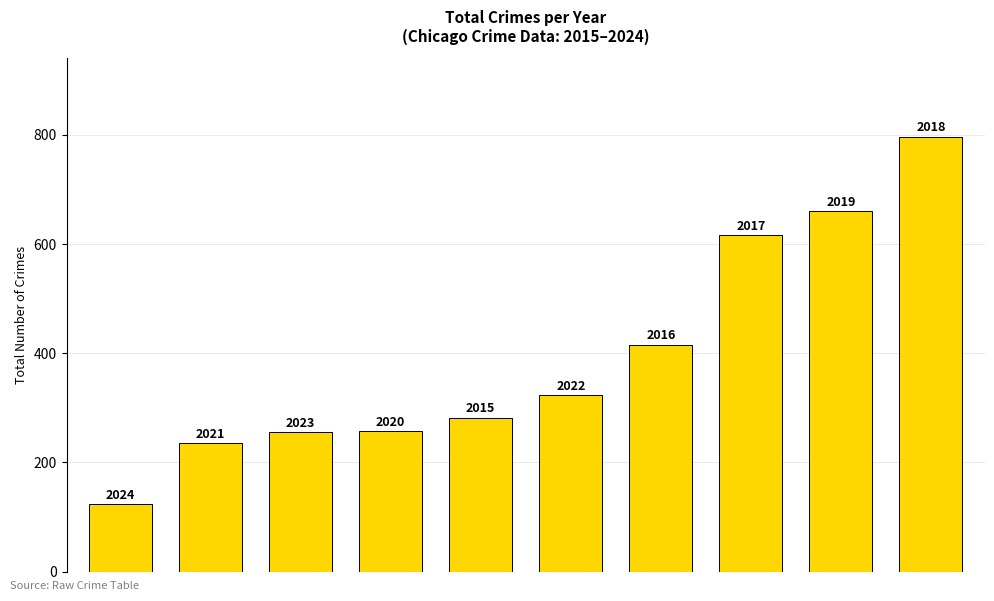

Where is the data nearest to the value 460?

6